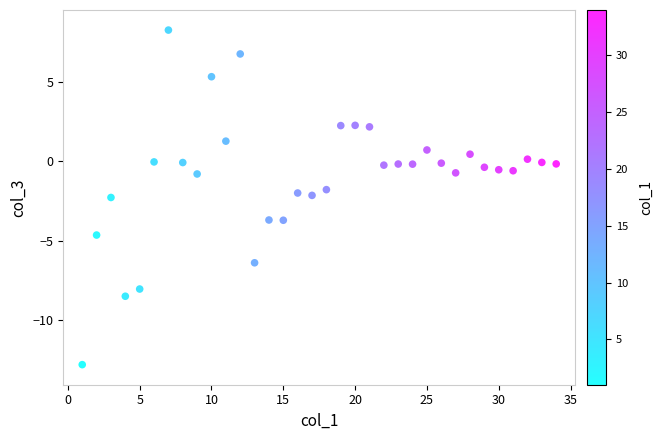

What is the range of X values (max minus min)?

33.0